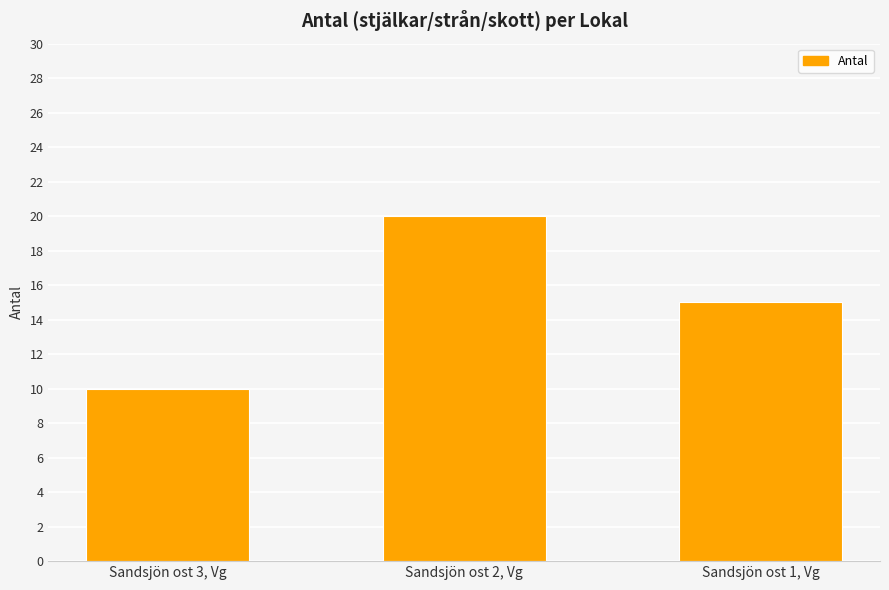

What is the sum of the values at Sandsjön ost 2, Vg and Sandsjön ost 1, Vg?

35